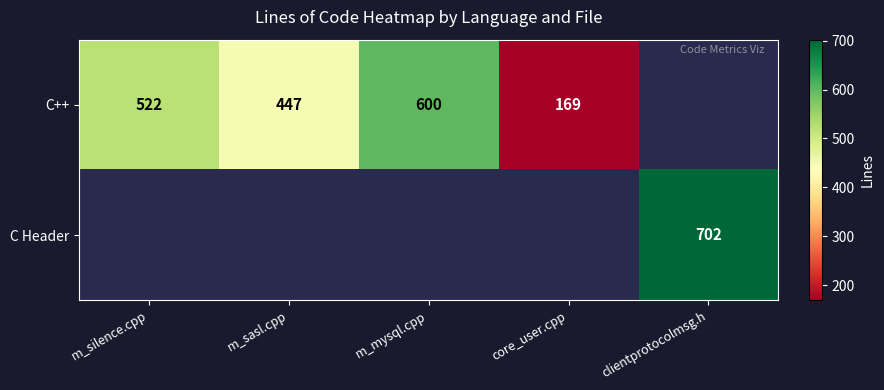

The value of C++ at m_silence.cpp is 764. True or false?

False